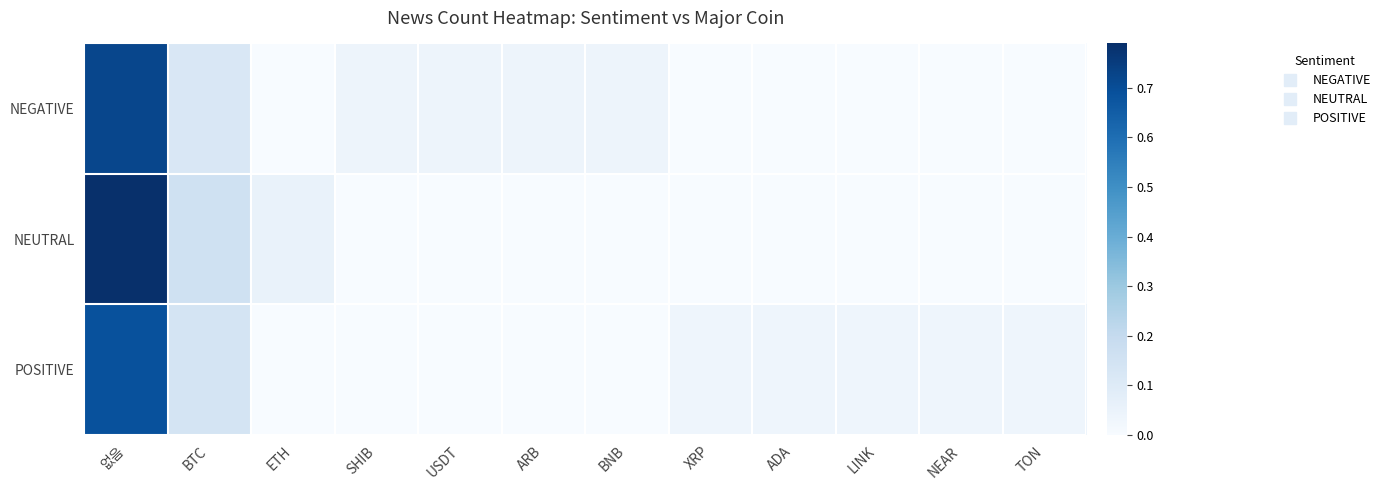

At which category is the sum across all series the highest?

없음